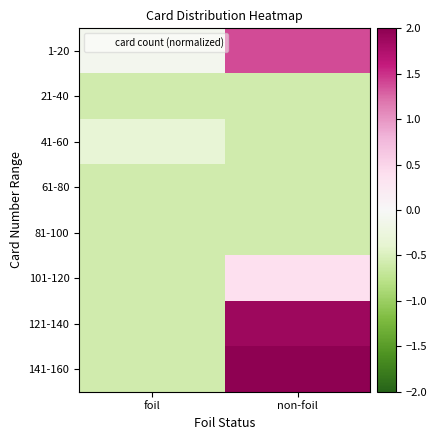

Reading right to left, transcribe all the data shown in this chart.

1-20: non-foil=1.4	foil=-0.1
21-40: non-foil=-0.6	foil=-0.6
41-60: non-foil=-0.6	foil=-0.3
61-80: non-foil=-0.6	foil=-0.6
81-100: non-foil=-0.6	foil=-0.6
101-120: non-foil=0.4	foil=-0.6
121-140: non-foil=1.9	foil=-0.6
141-160: non-foil=2.0	foil=-0.6